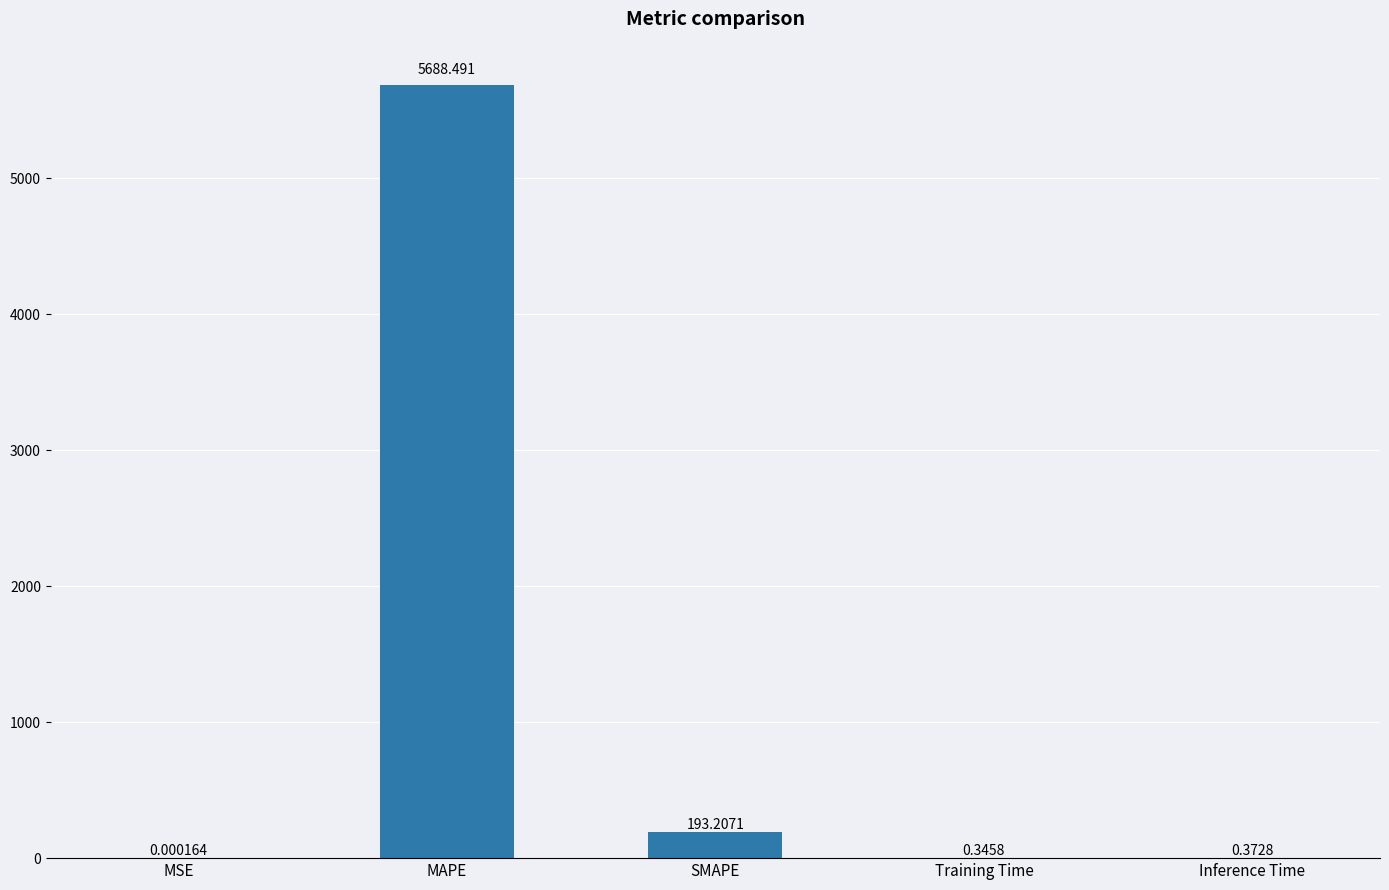

Between SMAPE and MAPE, which is larger?

MAPE